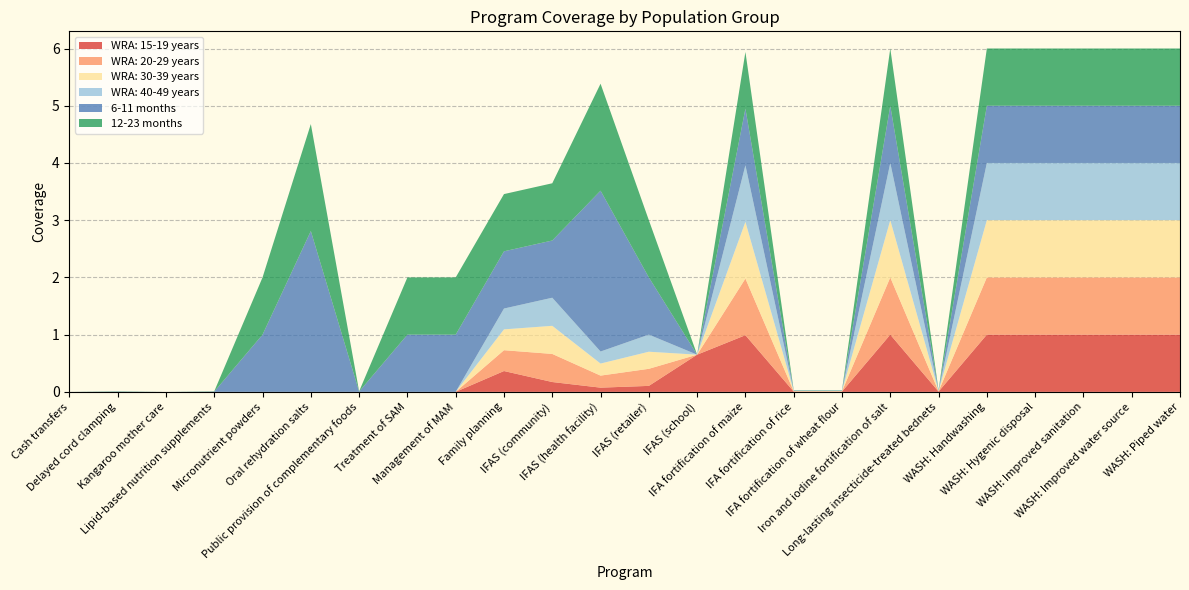

Reading left to right, what are all the values shown in this chart?

WRA: 15-19 years: 0.0	0.0	0.0	0.0	0.0	0.0	0.0	0.0	0.0	0.4	0.2	0.1	0.1	0.6	1.0	0.0	0.0	1.0	0.0	1.0	1.0	1.0	1.0	1.0
WRA: 20-29 years: 0.0	0.0	0.0	0.0	0.0	0.0	0.0	0.0	0.0	0.4	0.5	0.2	0.3	0.0	1.0	0.0	0.0	1.0	0.0	1.0	1.0	1.0	1.0	1.0
WRA: 30-39 years: 0.0	0.0	0.0	0.0	0.0	0.0	0.0	0.0	0.0	0.4	0.5	0.2	0.3	0.0	1.0	0.0	0.0	1.0	0.0	1.0	1.0	1.0	1.0	1.0
WRA: 40-49 years: 0.0	0.0	0.0	0.0	0.0	0.0	0.0	0.0	0.0	0.4	0.5	0.2	0.3	0.0	1.0	0.0	0.0	1.0	0.0	1.0	1.0	1.0	1.0	1.0
6-11 months: 0.0	0.0	0.0	0.0	1.0	2.8	0.0	1.0	1.0	1.0	1.0	2.8	1.0	0.0	1.0	0.0	0.0	1.0	0.0	1.0	1.0	1.0	1.0	1.0
12-23 months: 0.0	0.0	0.0	0.0	1.0	1.9	0.0	1.0	1.0	1.0	1.0	1.9	1.0	0.0	1.0	0.0	0.0	1.0	0.0	1.0	1.0	1.0	1.0	1.0